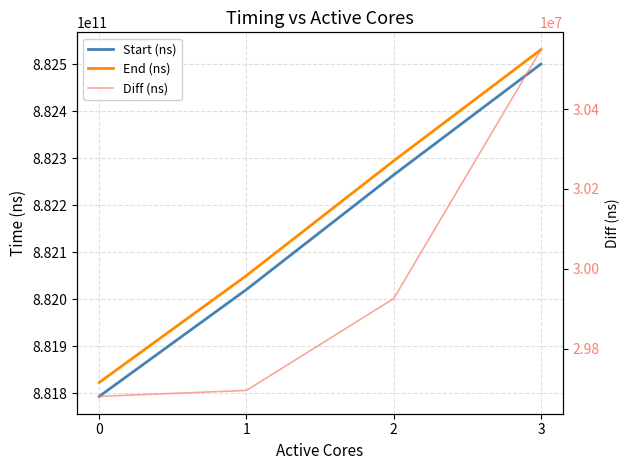

Which has a higher value, 2 or 3?

3